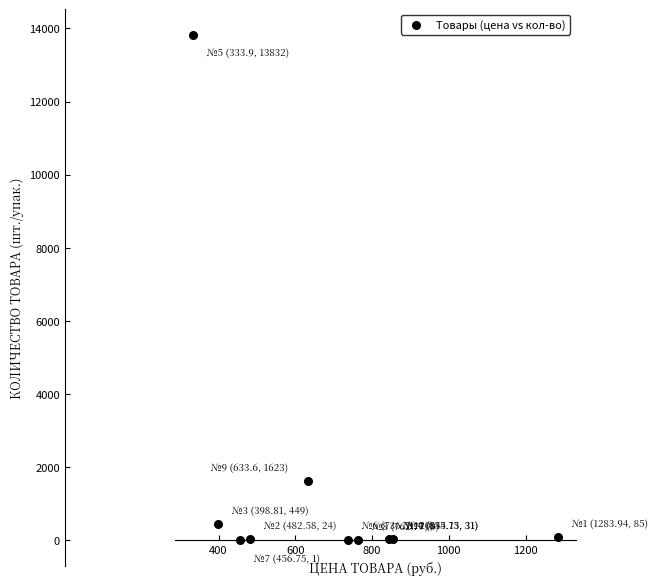

What is the average Y value?

1610